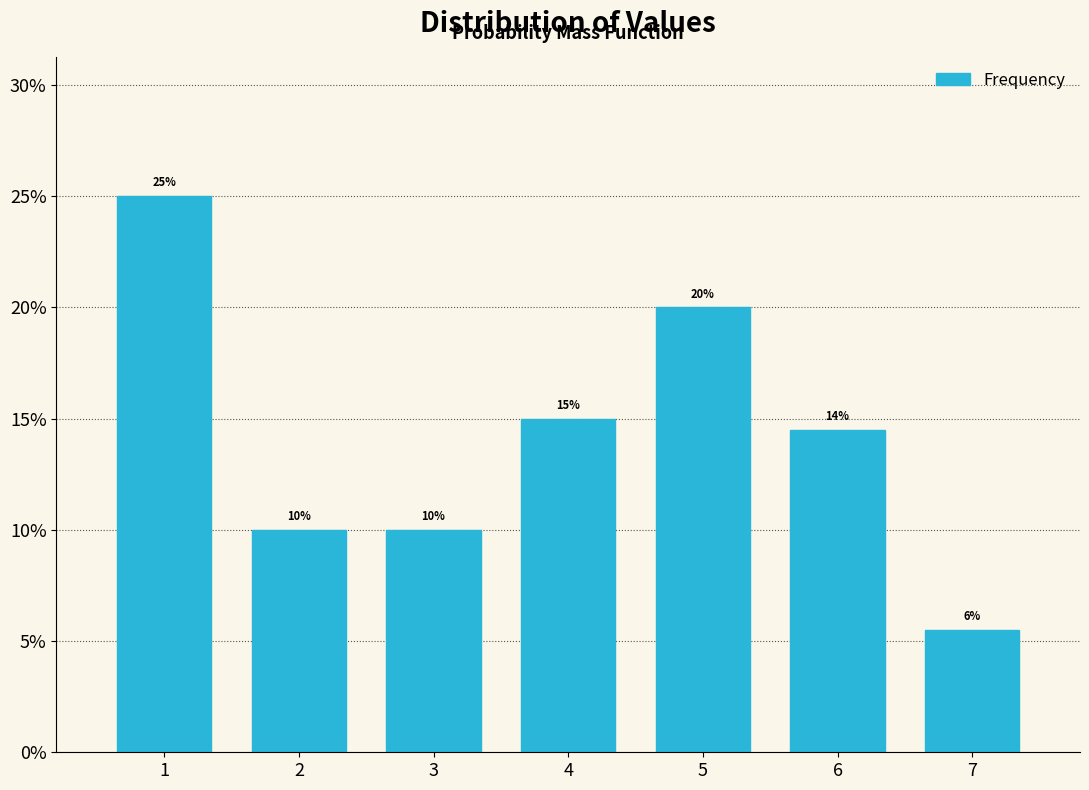

Which label corresponds to the smallest value in the chart?

7